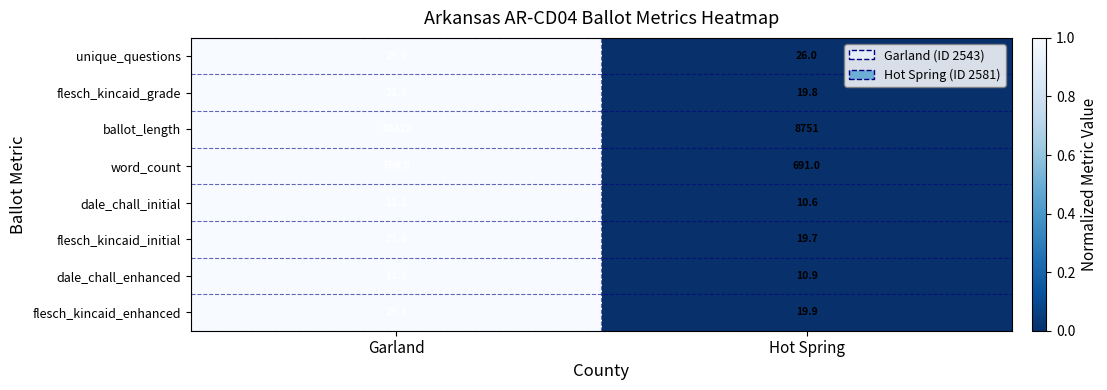

At which category is the sum across all series the highest?

Garland